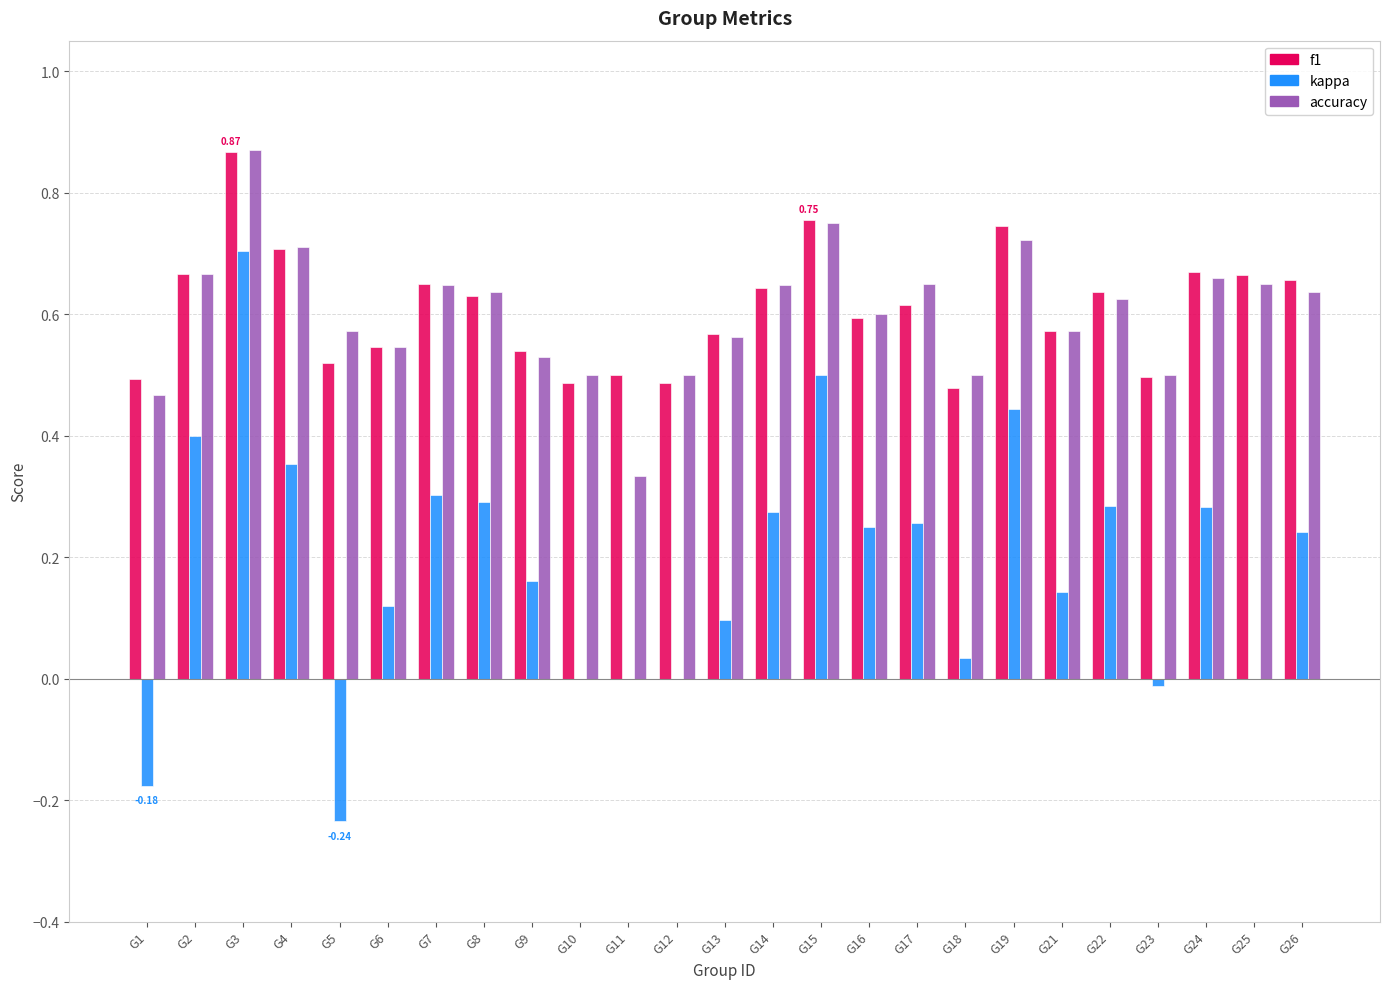

What is the sum of all kappa values?

4.7